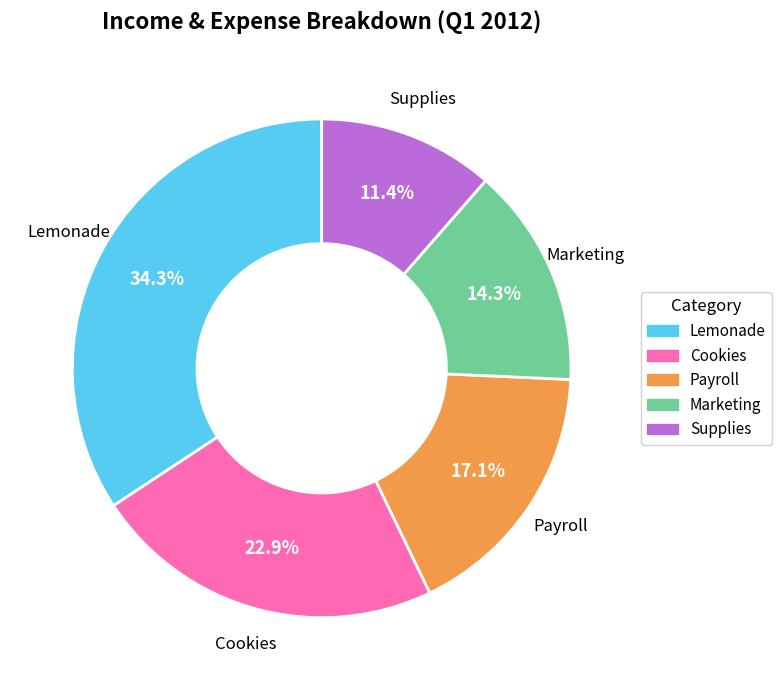

How many segments does this pie chart have?

5